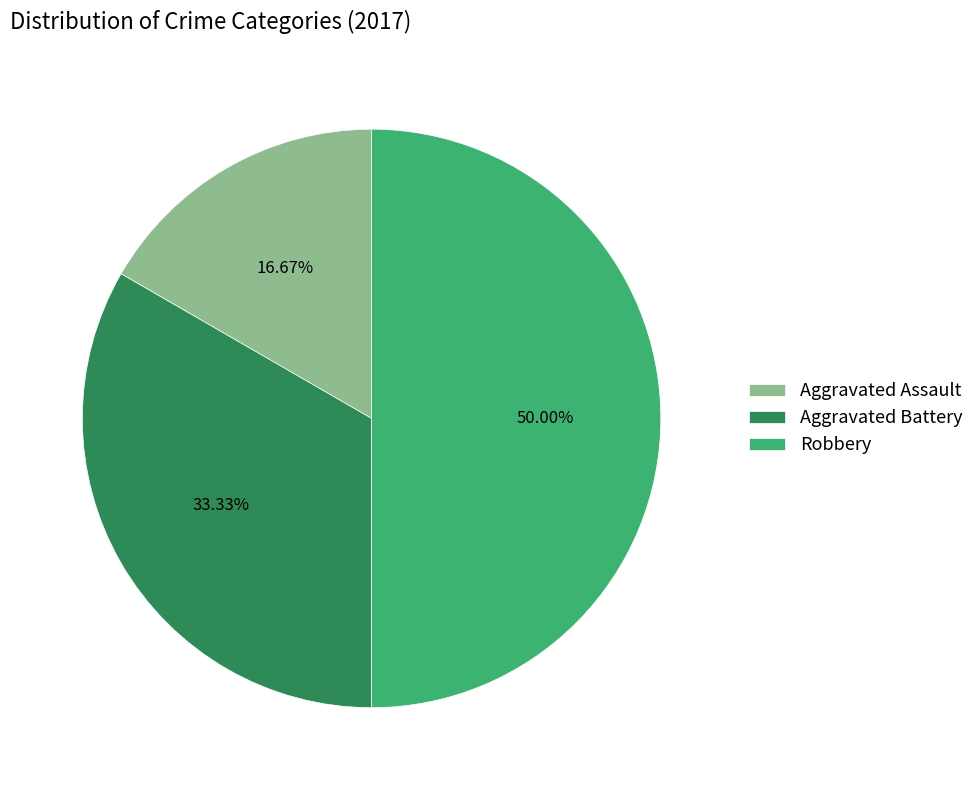

Is it true that Aggravated Assault is 17% of the pie?

True